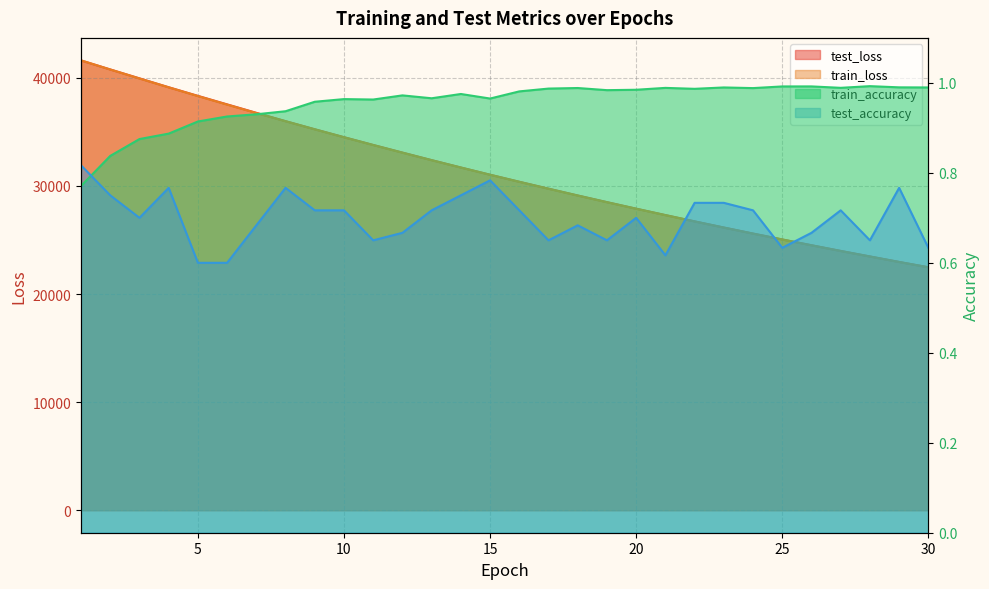

What is the average value of the test_loss series?

31193.7